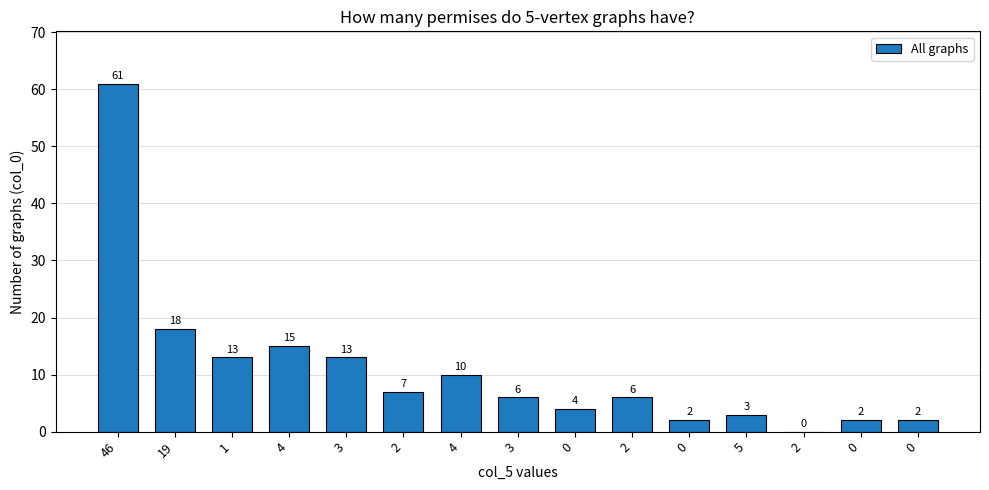

Are the bars horizontal?

No